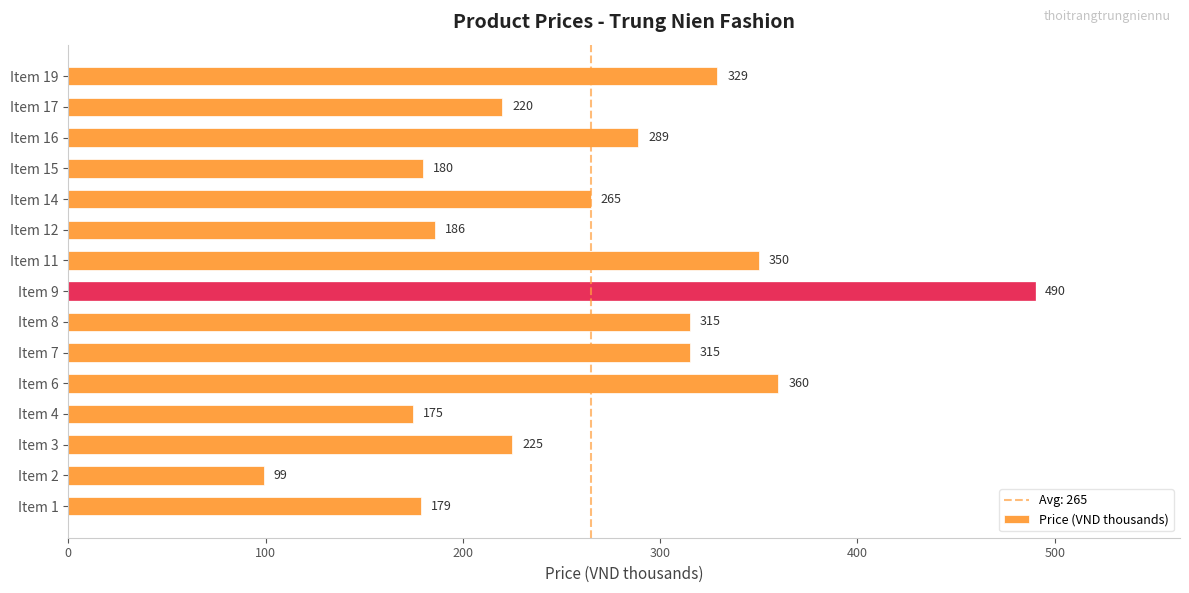

Which has a higher value, Item 1 or Item 7?

Item 7